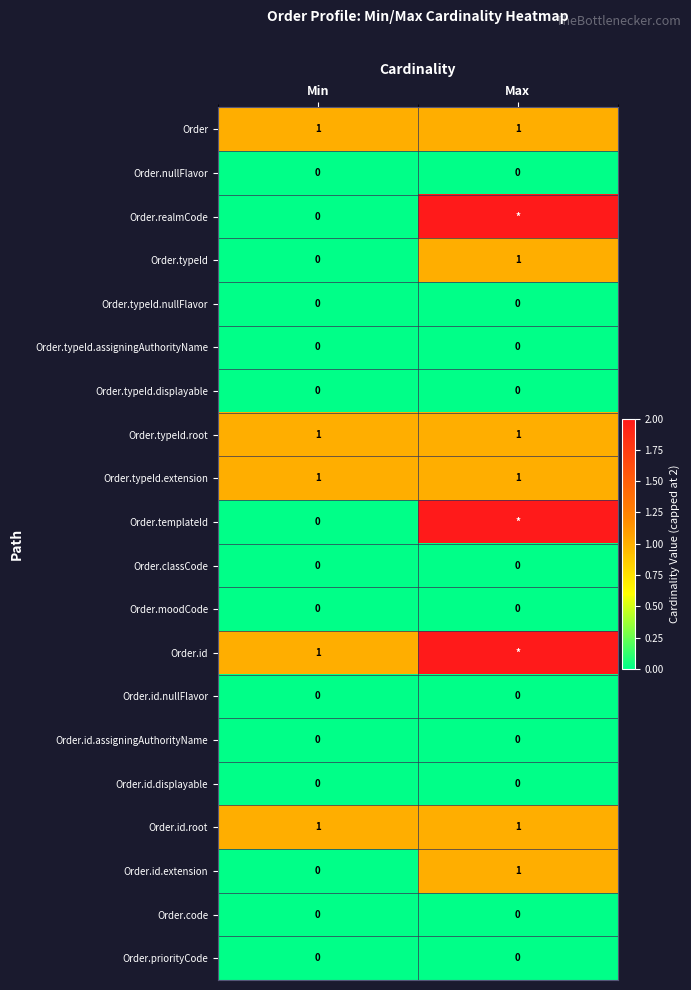

What is the total value across all series at Min?

5